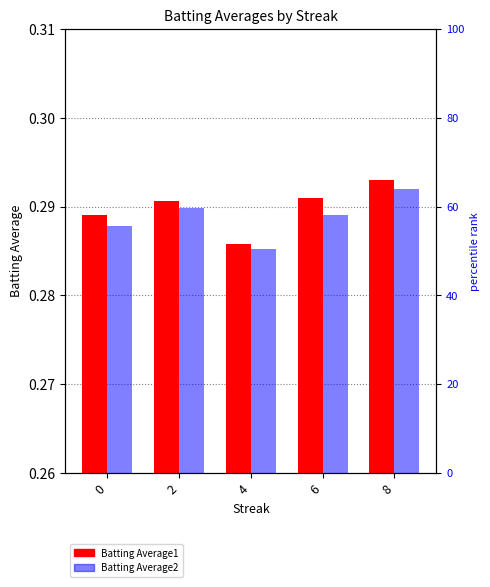

Is the value of Batting Average1 at 2 greater than the value of Batting Average2 at 8?

No